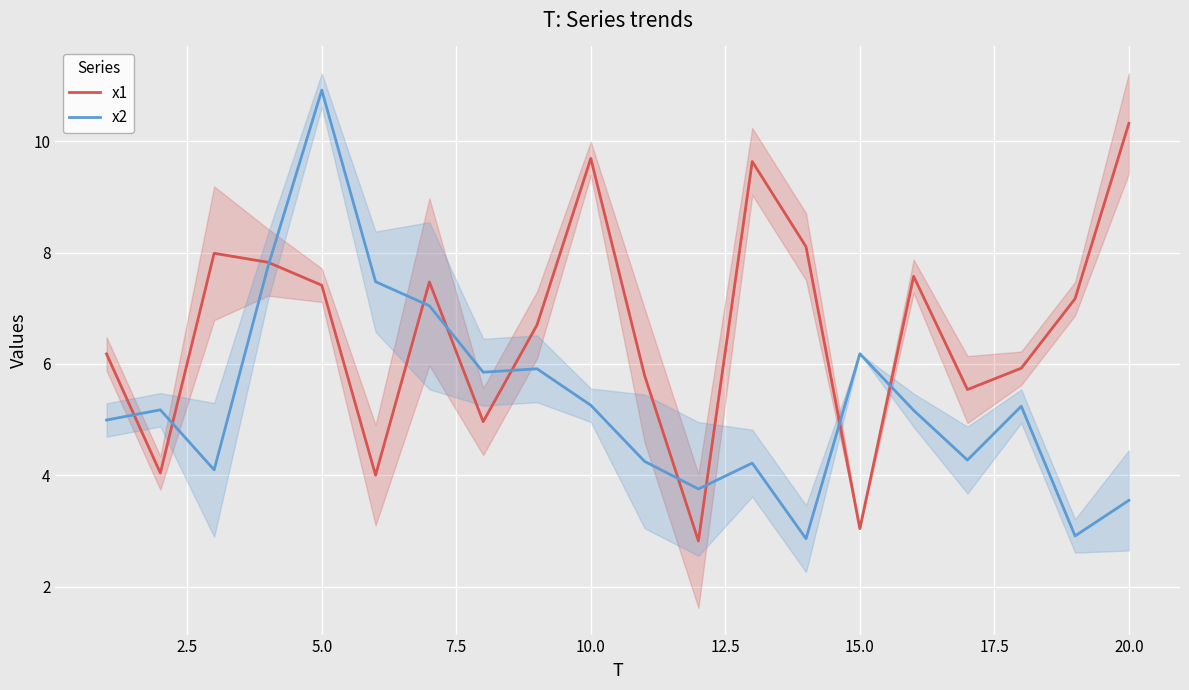

What is the maximum value for x2?

10.9